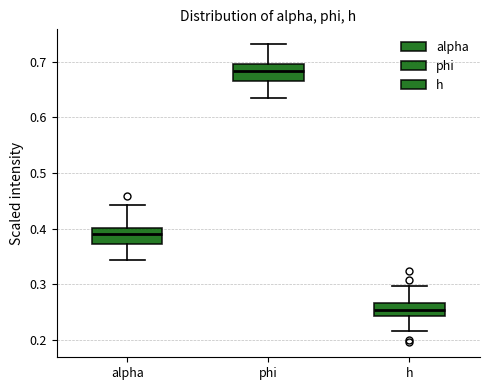

Reading left to right, transcribe this box plot: for each box, give where its median line is, the range the box spans, and where its two whiskers end, as read against the y-axis. The values are not printed on the chart, so give them approximately, as read against the axis.

alpha: median 0.39, box 0.37 to 0.40, whiskers 0.34 to 0.44
phi: median 0.68, box 0.67 to 0.70, whiskers 0.63 to 0.73
h: median 0.25, box 0.24 to 0.27, whiskers 0.22 to 0.30